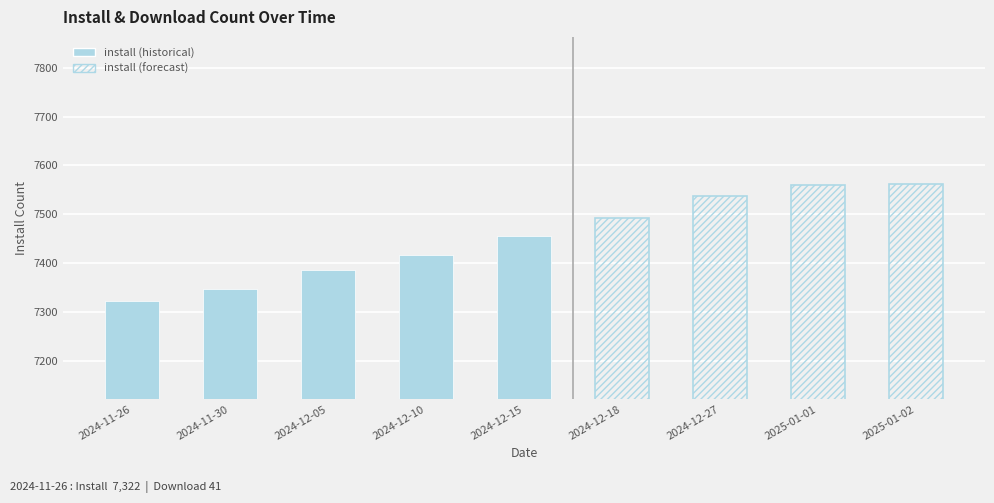

Between 2024-12-05 and 2025-01-02, which series saw the biggest shift?

install